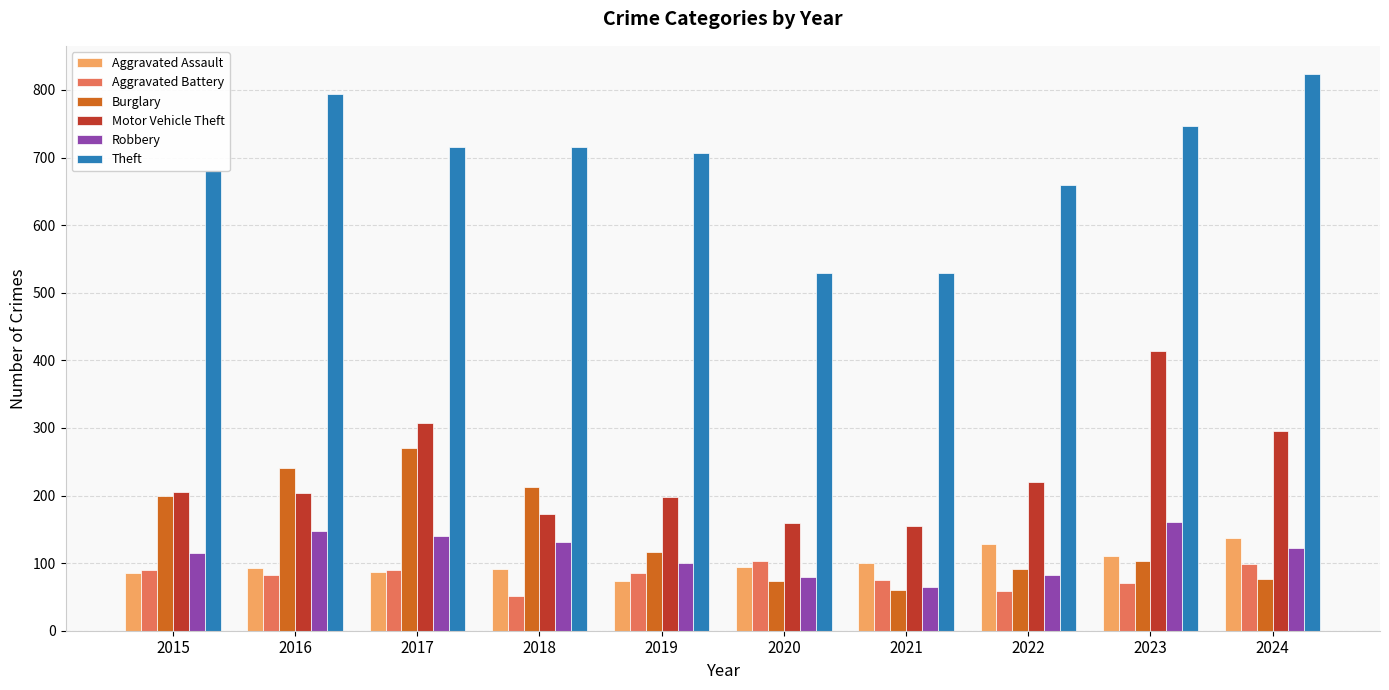

Which category has the highest value in the Theft series?

2024